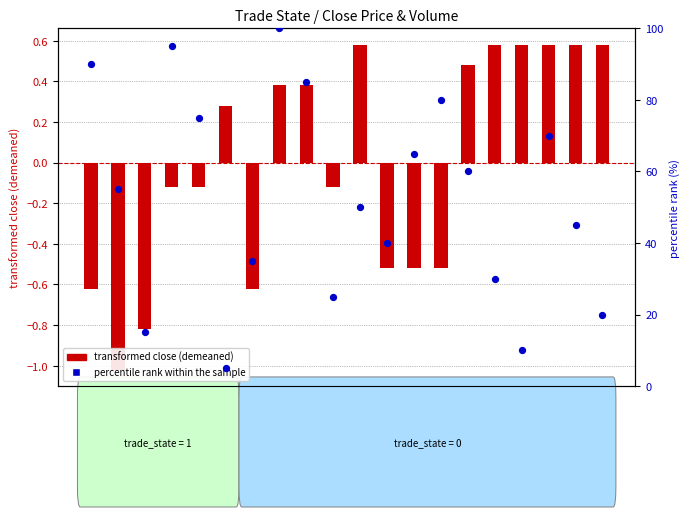

What are all the series names shown in the legend?

transformed close (demeaned), percentile rank within the sample